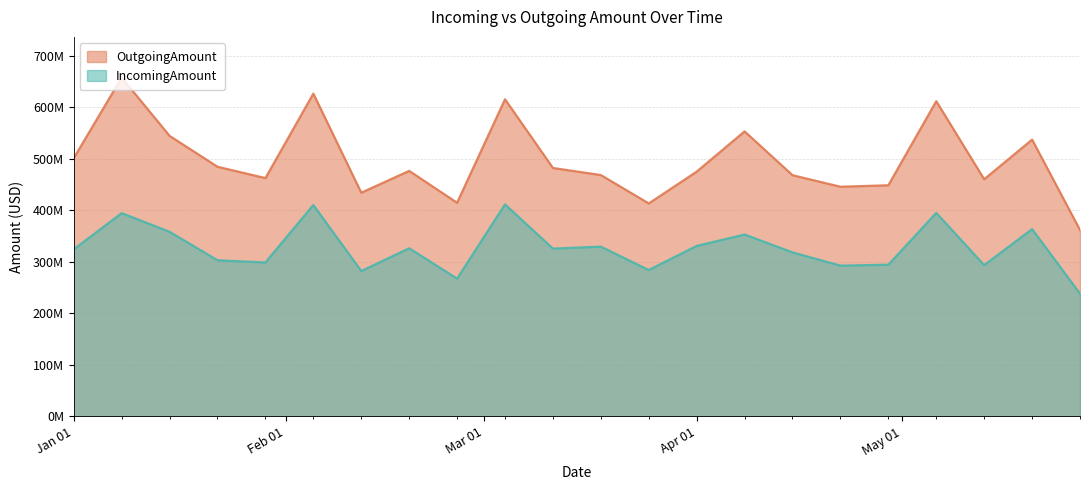

At how many categories does at least one series exceed 383334644?

21